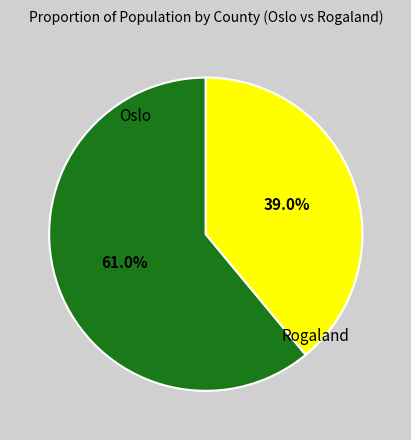

Does any single category account for the majority?

Yes